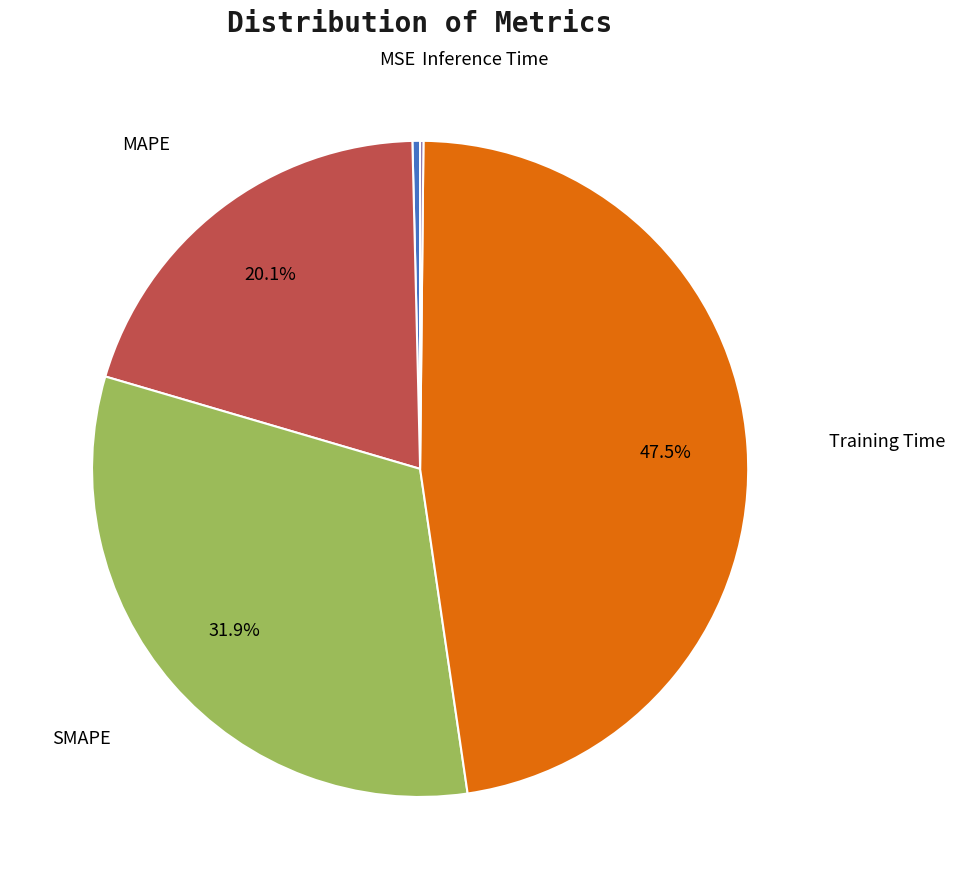

Is there any slice that represents more than half of the pie?

No